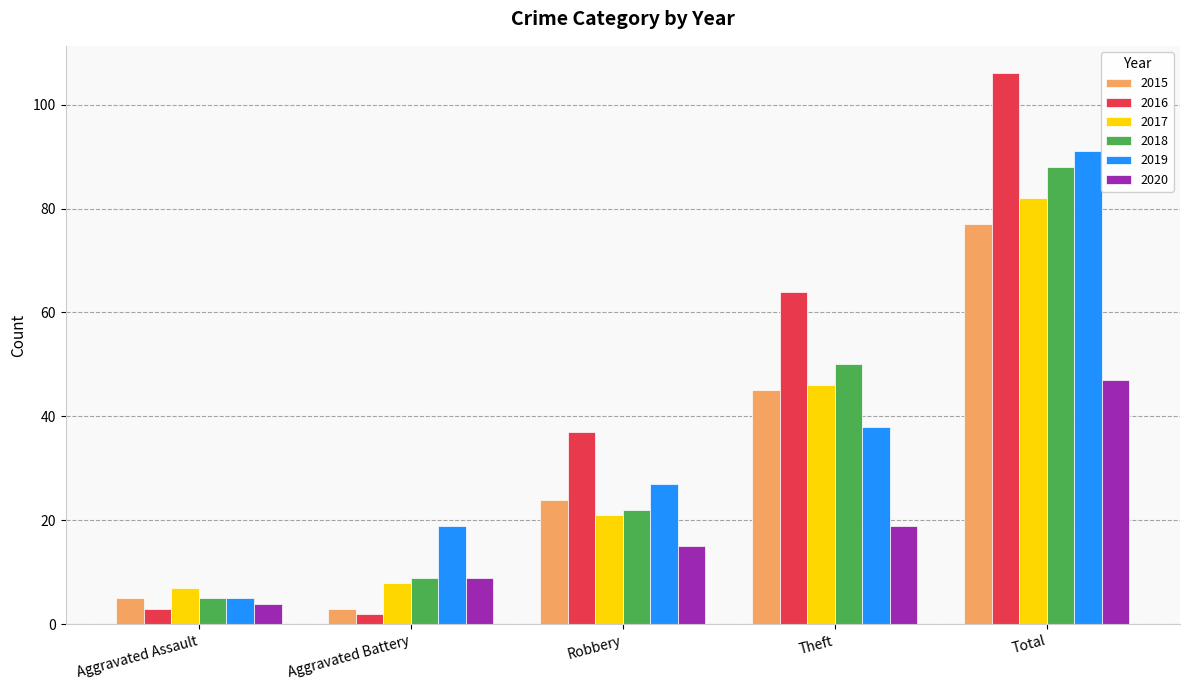

List the series in order of their peak value, highest first.

2016, 2019, 2018, 2017, 2015, 2020